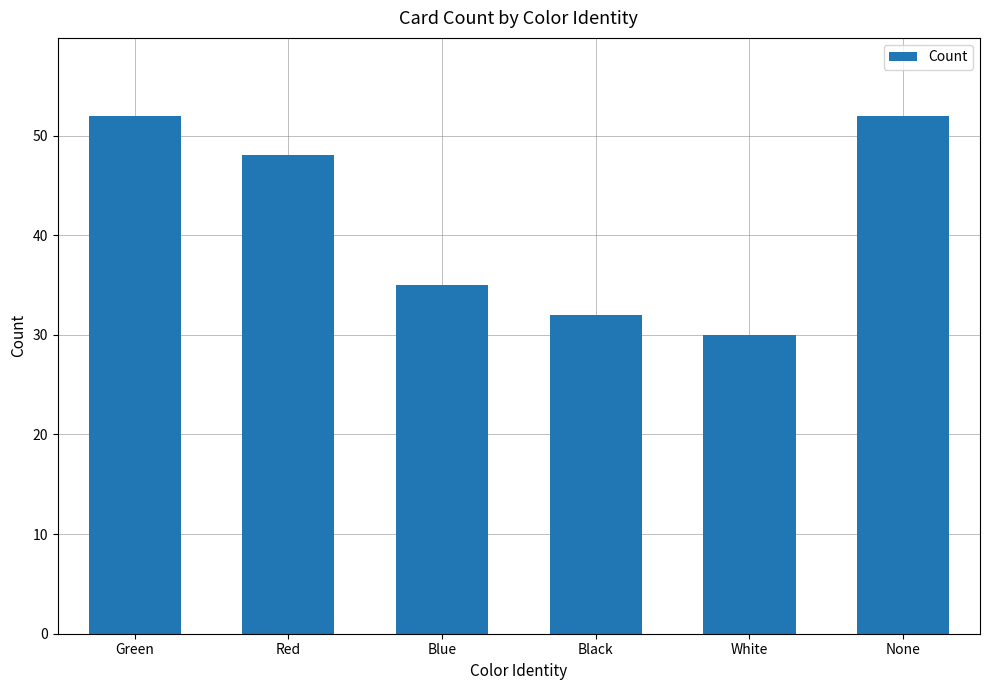

What value does the data have at None?

52